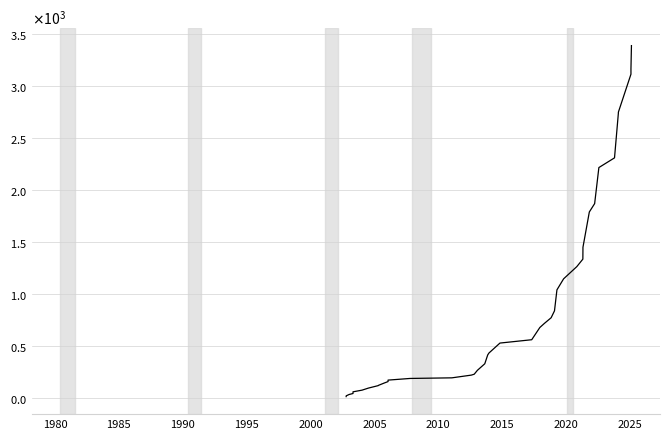

What is the difference between the maximum and minimum values?

3374.4